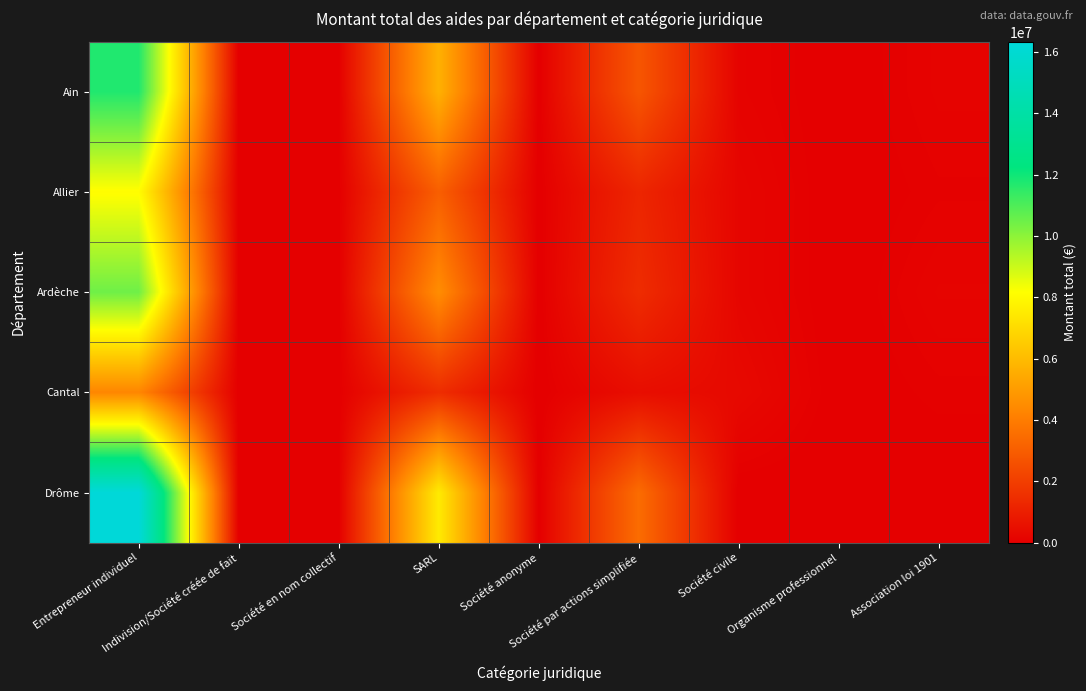

Reading left to right, transcribe all the data shown in this chart.

Ain: Entrepreneur individuel=11719977	Indivision/Société créée de fait=8579	Société en nom collectif=40500	SARL=5686533	Société anonyme=6000	Société par actions simplifiée=2778470	Société civile=137786	Organisme professionnel=5600	Association loi 1901=136922
Allier: Entrepreneur individuel=8107642	Indivision/Société créée de fait=8402	Société en nom collectif=34133	SARL=3060629	Société anonyme=7500	Société par actions simplifiée=1243710	Société civile=217271	Organisme professionnel=0	Association loi 1901=88569
Ardèche: Entrepreneur individuel=10477253	Indivision/Société créée de fait=22393	Société en nom collectif=26679	SARL=4552893	Société anonyme=6000	Société par actions simplifiée=1452561	Société civile=212407	Organisme professionnel=0	Association loi 1901=165467
Cantal: Entrepreneur individuel=4321848	Indivision/Société créée de fait=0	Société en nom collectif=33000	SARL=1468422	Société anonyme=4500	Société par actions simplifiée=479155	Société civile=331769	Organisme professionnel=6000	Association loi 1901=82067
Drôme: Entrepreneur individuel=16340244	Indivision/Société créée de fait=11840	Société en nom collectif=36000	SARL=7532512	Société anonyme=13500	Société par actions simplifiée=3493114	Société civile=0	Organisme professionnel=0	Association loi 1901=0